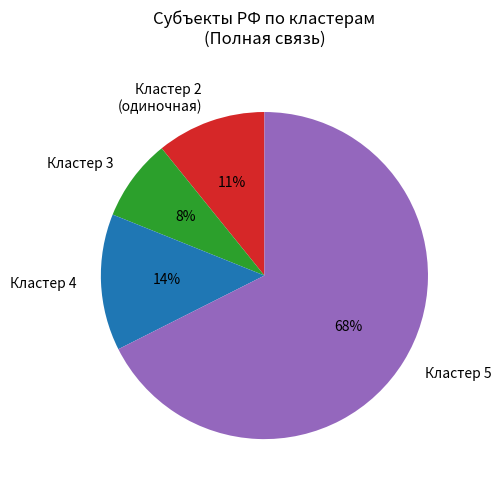

The Кластер 5 slice represents 68% of the pie. True or false?

True